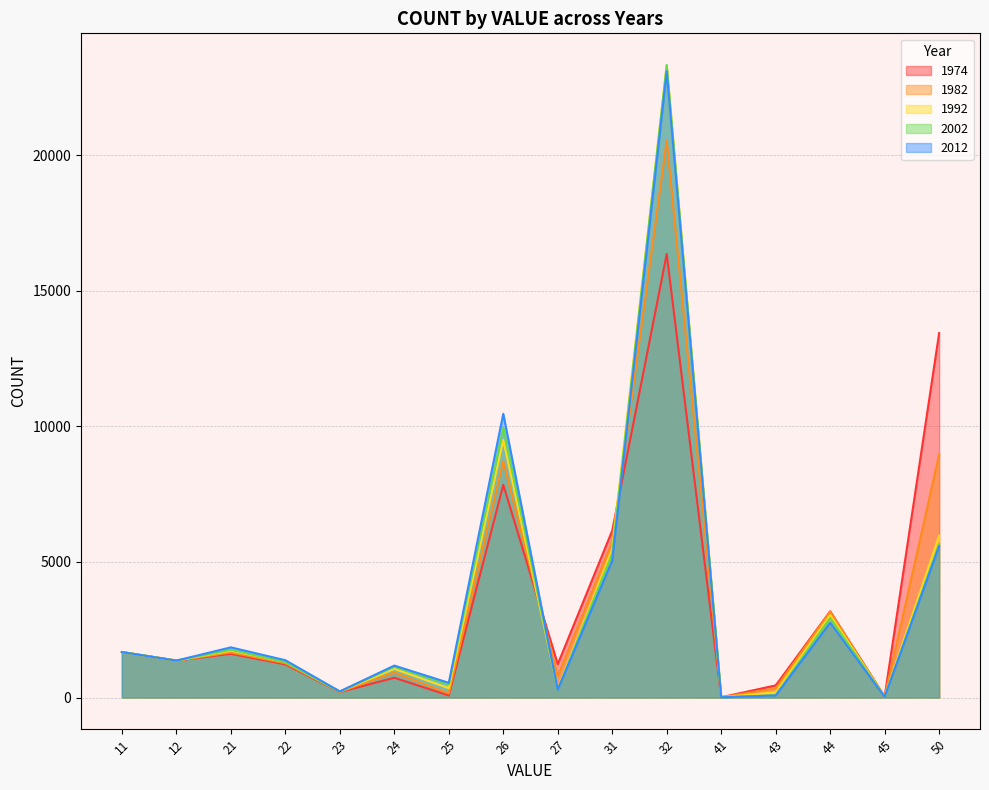

Reading right to left, what are all the values shown in this chart?

1974: 13436	36	3179	448	9	16354	6155	1229	7842	75	729	202	1223	1612	1362	1675
1982: 8959	29	3164	338	10	20538	5758	789	8717	149	920	211	1266	1662	1362	1676
1992: 5968	31	3040	195	10	23323	5482	321	9494	345	1057	222	1311	1727	1361	1676
2002: 5661	28	2936	84	10	23320	5305	301	9956	482	1134	220	1307	1761	1361	1680
2012: 5580	24	2758	77	10	23089	5053	290	10462	542	1178	226	1376	1850	1362	1676